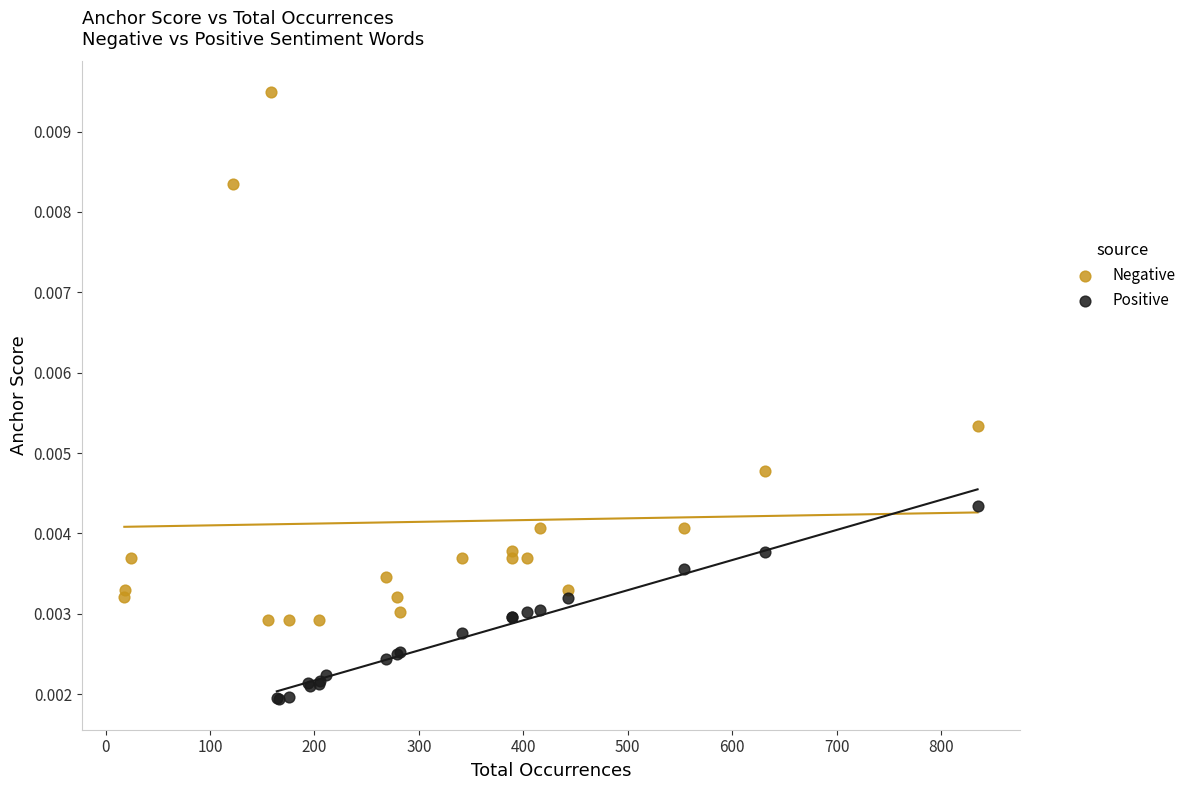

Which series contains the highest Y value?

Negative